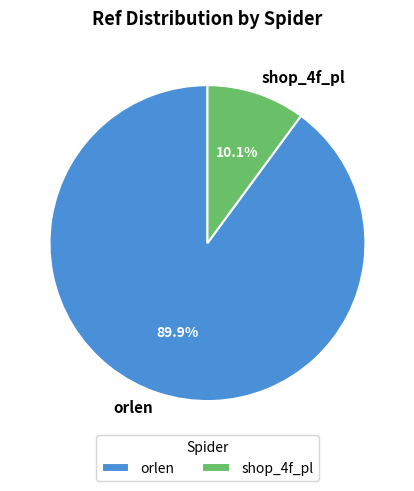

To the nearest percent, what portion does shop_4f_pl represent?

10%